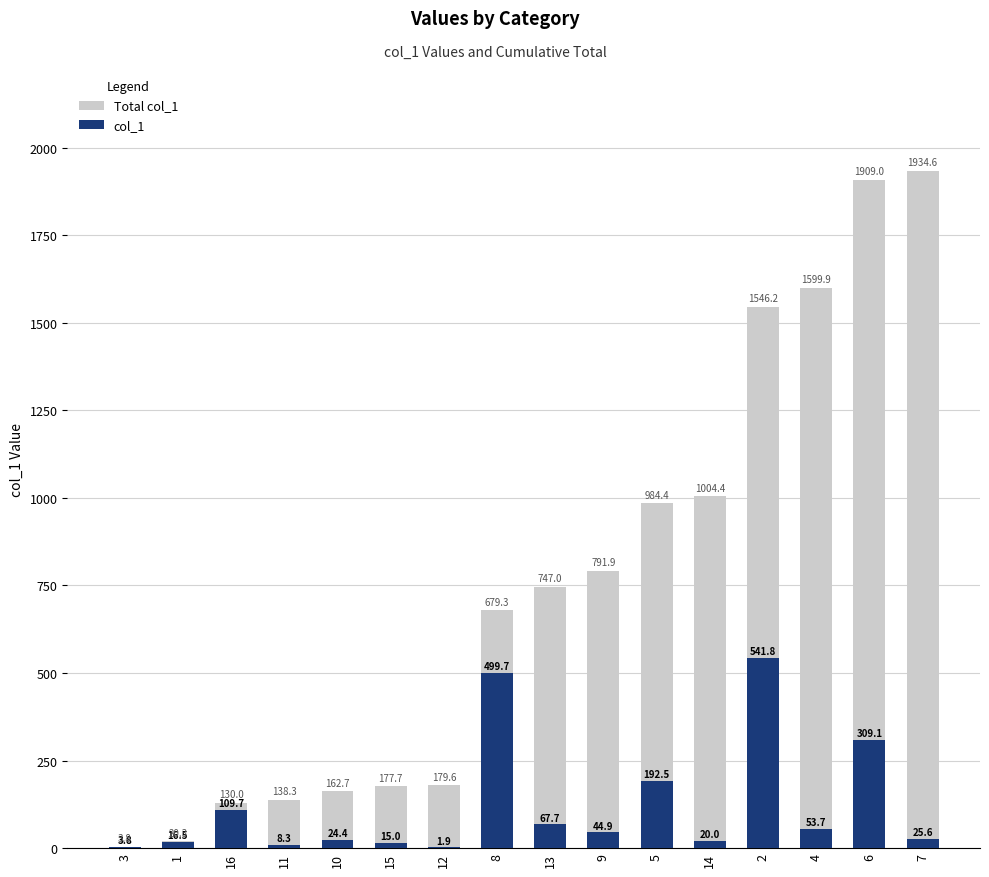

Read the Total col_1 value at 1.

20.3